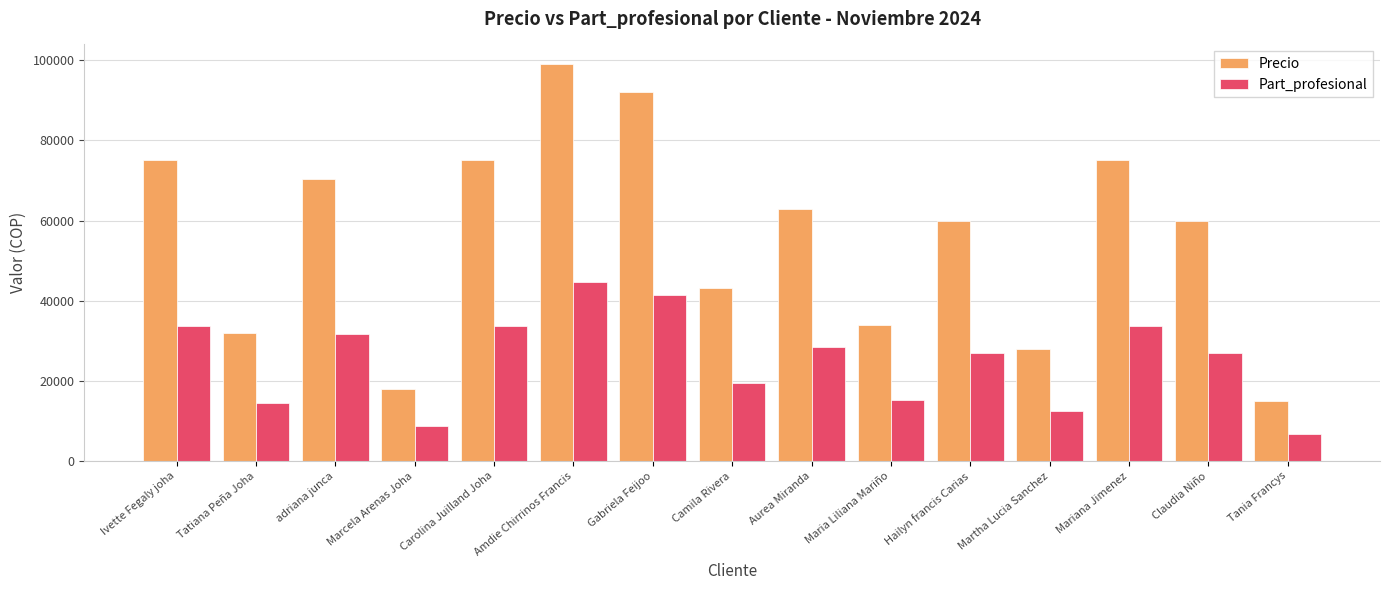

What is the highest value of the Precio series?

99000.0